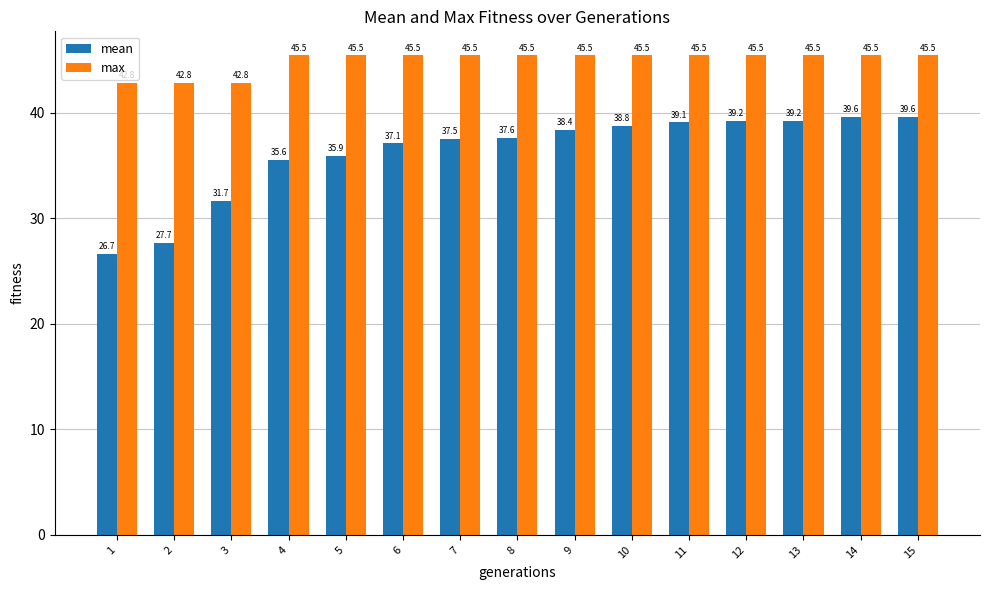

At how many categories does at least one series exceed 29?

15